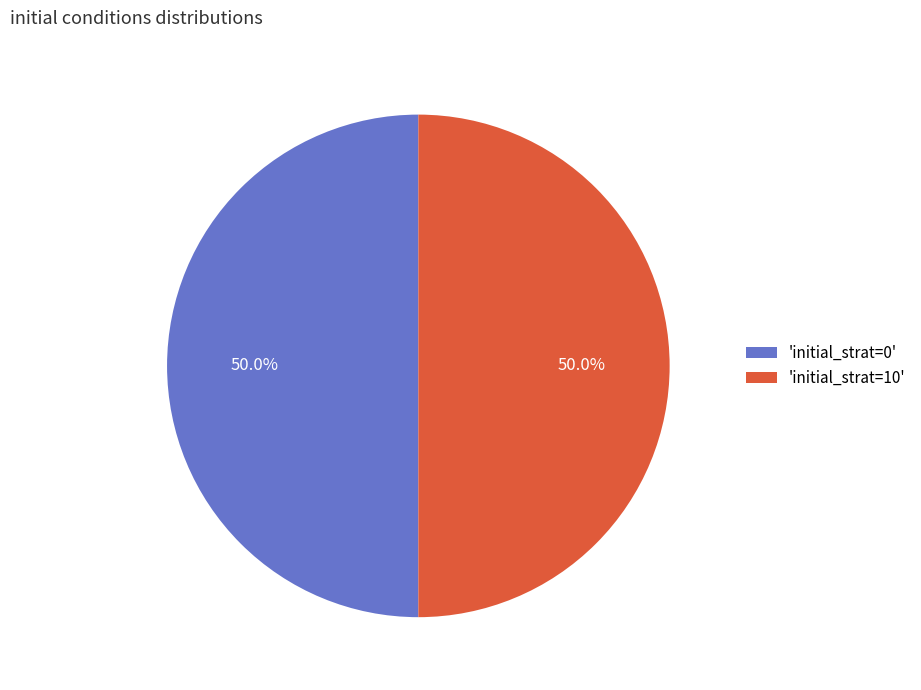

What portion of the pie excludes 'initial_strat=0'?

50.0%